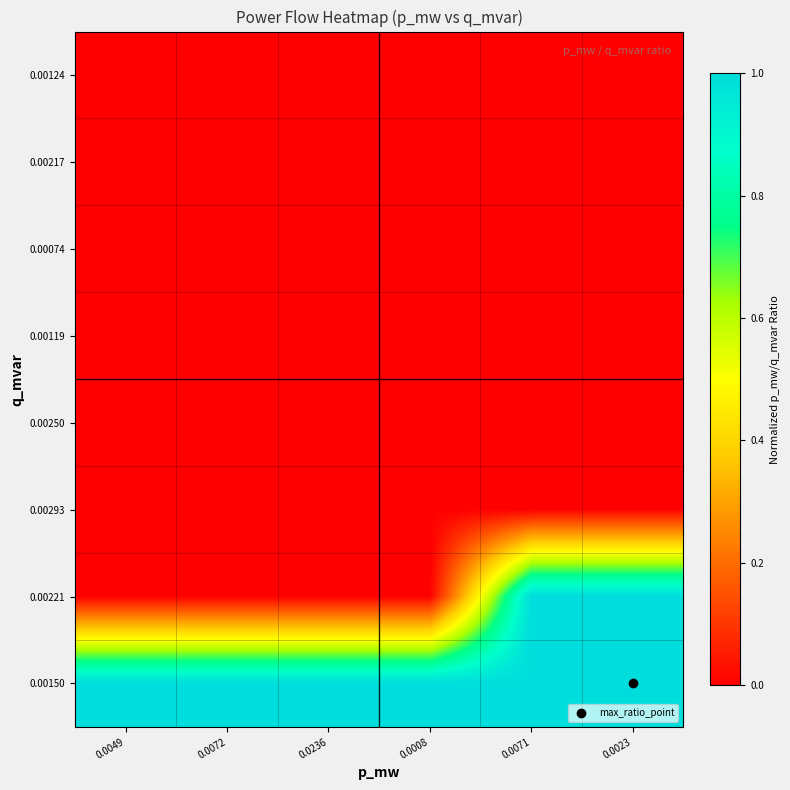

Reading left to right, extract all data points from this chart.

0.00124: 0.0049=0.0	0.0072=0.0	0.0236=0.0	0.0008=0.0	0.0071=0.0	0.0023=0.0
0.00217: 0.0049=0.0	0.0072=0.0	0.0236=0.0	0.0008=0.0	0.0071=0.0	0.0023=0.0
0.00074: 0.0049=0.0	0.0072=0.0	0.0236=0.0	0.0008=0.0	0.0071=0.0	0.0023=0.0
0.00119: 0.0049=0.0	0.0072=0.0	0.0236=0.0	0.0008=0.0	0.0071=0.0	0.0023=0.0
0.00250: 0.0049=0.0	0.0072=0.0	0.0236=0.0	0.0008=0.0	0.0071=0.0	0.0023=0.0
0.00293: 0.0049=0.0	0.0072=0.0	0.0236=0.0	0.0008=0.0	0.0071=0.0	0.0023=0.0
0.00221: 0.0049=0.0	0.0072=0.0	0.0236=0.0	0.0008=0.0	0.0071=1.0	0.0023=1.0
0.00150: 0.0049=1.0	0.0072=1.0	0.0236=1.0	0.0008=1.0	0.0071=1.0	0.0023=1.0